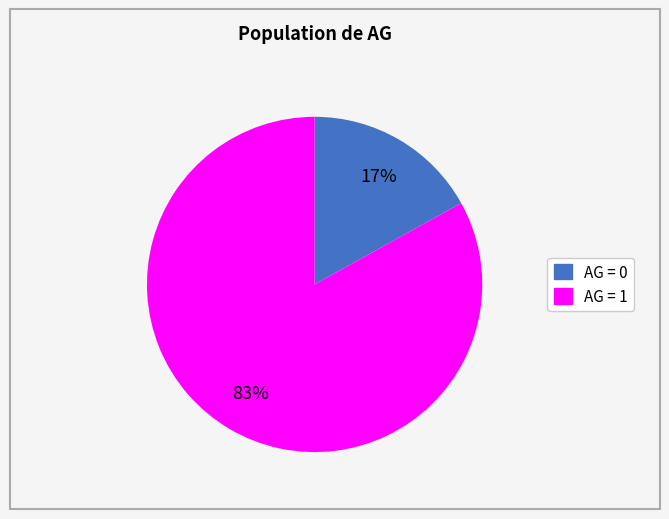

To the nearest percent, what is the combined percentage of AG = 0 and AG = 1?

100%